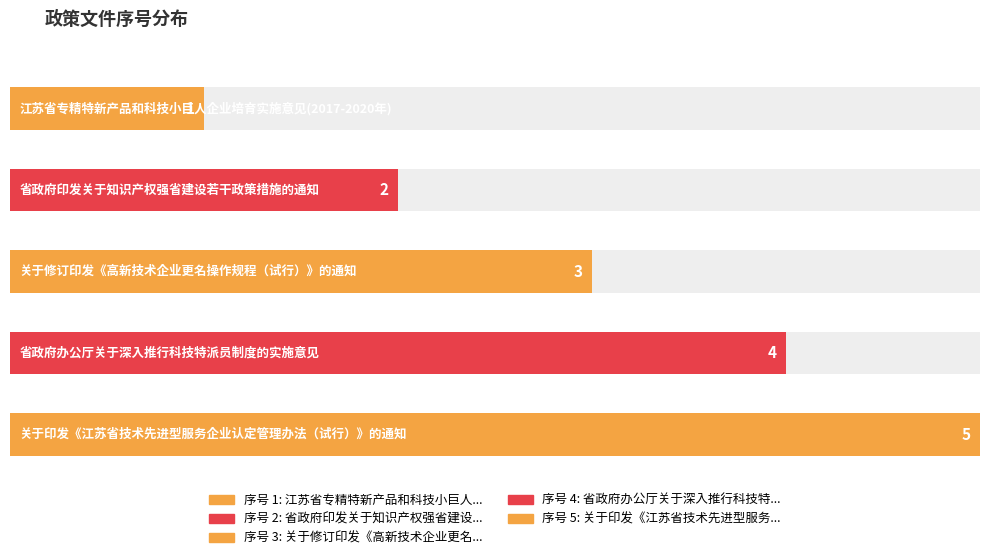

Reading right to left, extract all data points from this chart.

5	4	3	2	1